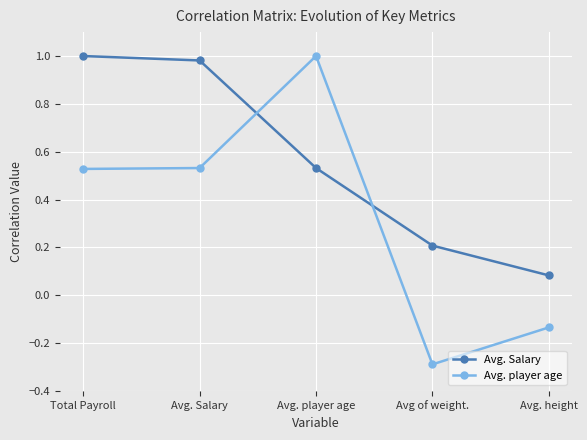

What is the smallest value displayed?

-0.3